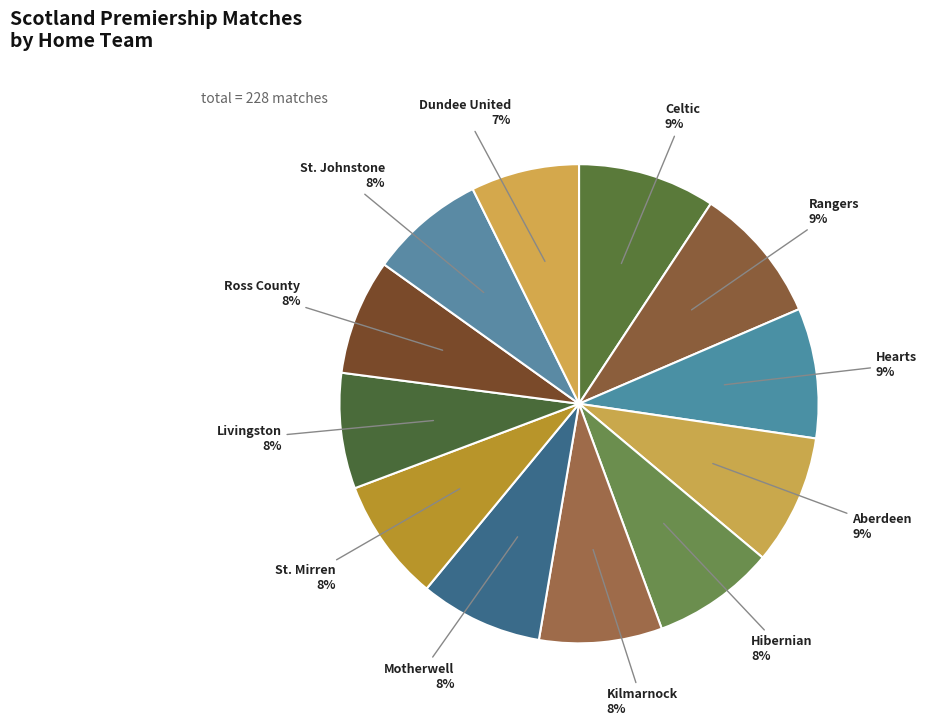

Is there any slice that represents more than half of the pie?

No